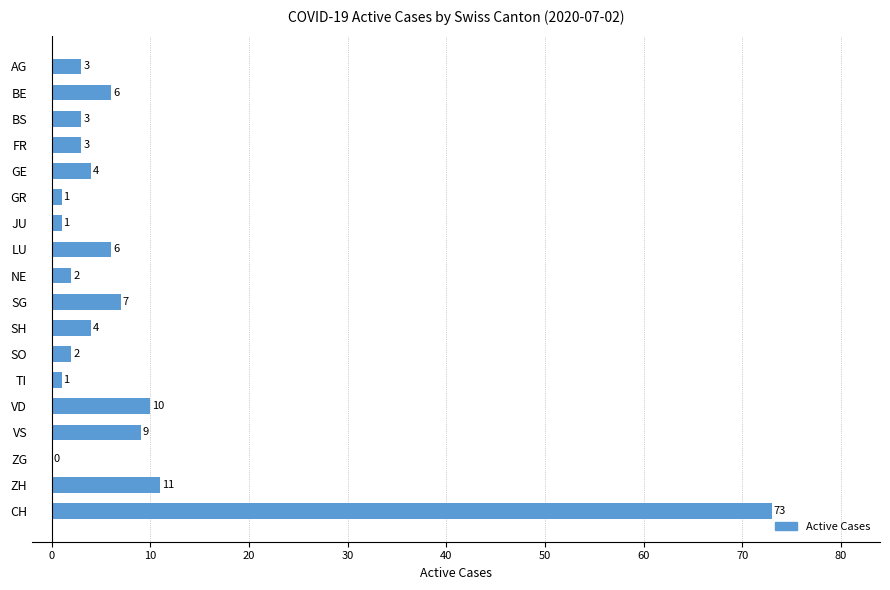

At which category does the chart reach its peak across all series?

CH